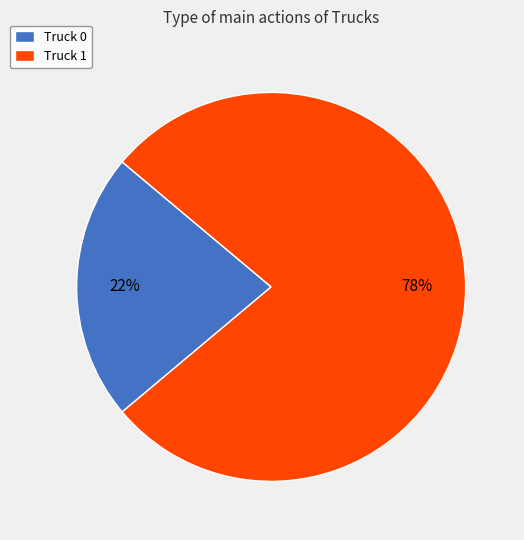

To the nearest percent, what is the combined percentage of Truck 0 and Truck 1?

100%